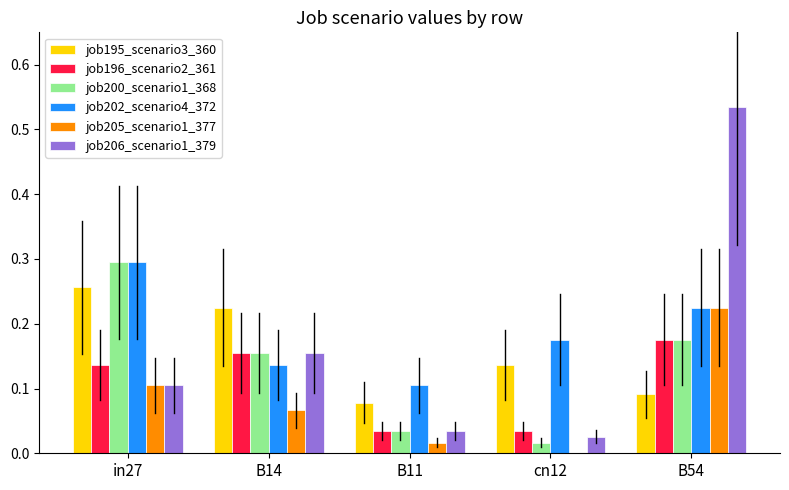

At which label is job200_scenario1_368 closest to 0?

cn12